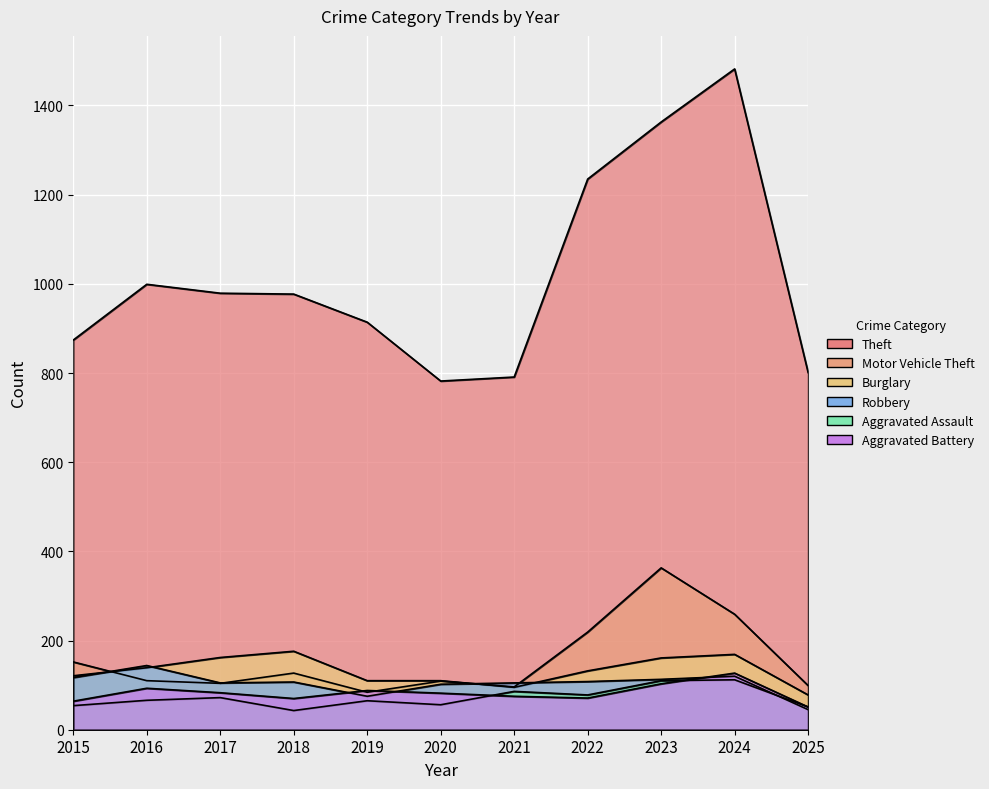

Rank the series by their maximum value, from lowest to highest.

Aggravated Assault, Aggravated Battery, Robbery, Burglary, Motor Vehicle Theft, Theft